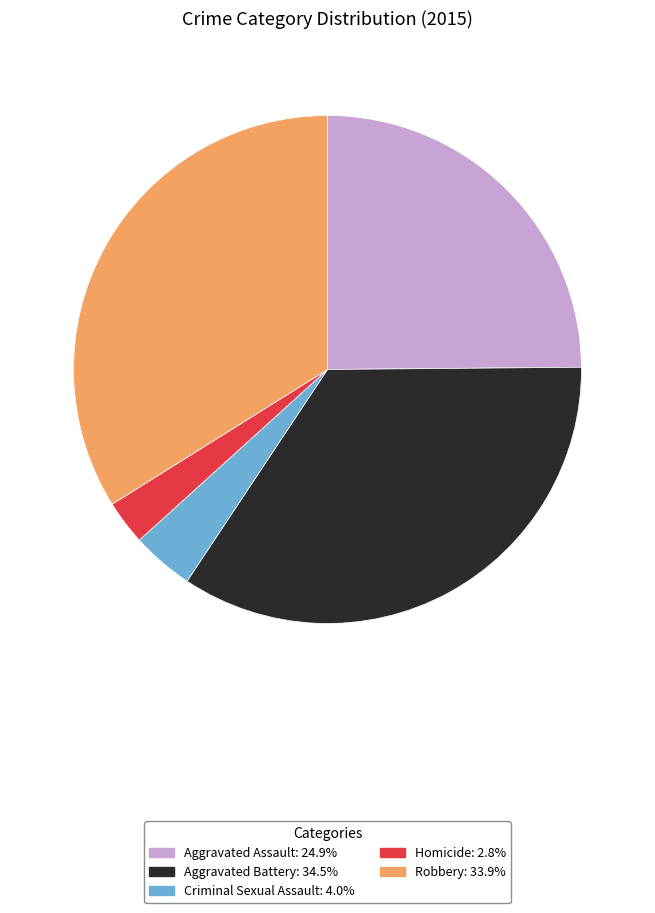

Combined, do Robbery and Homicide account for over 50%?

No